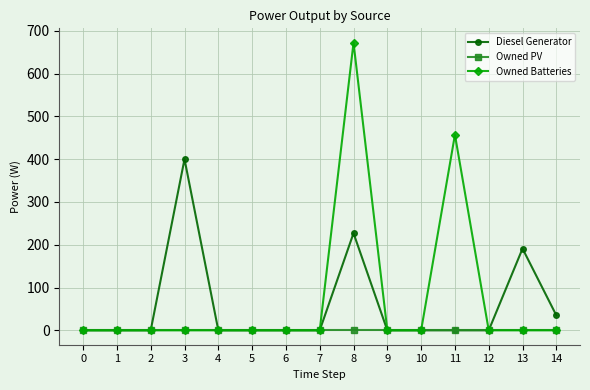

At which category is the sum across all series the highest?

8